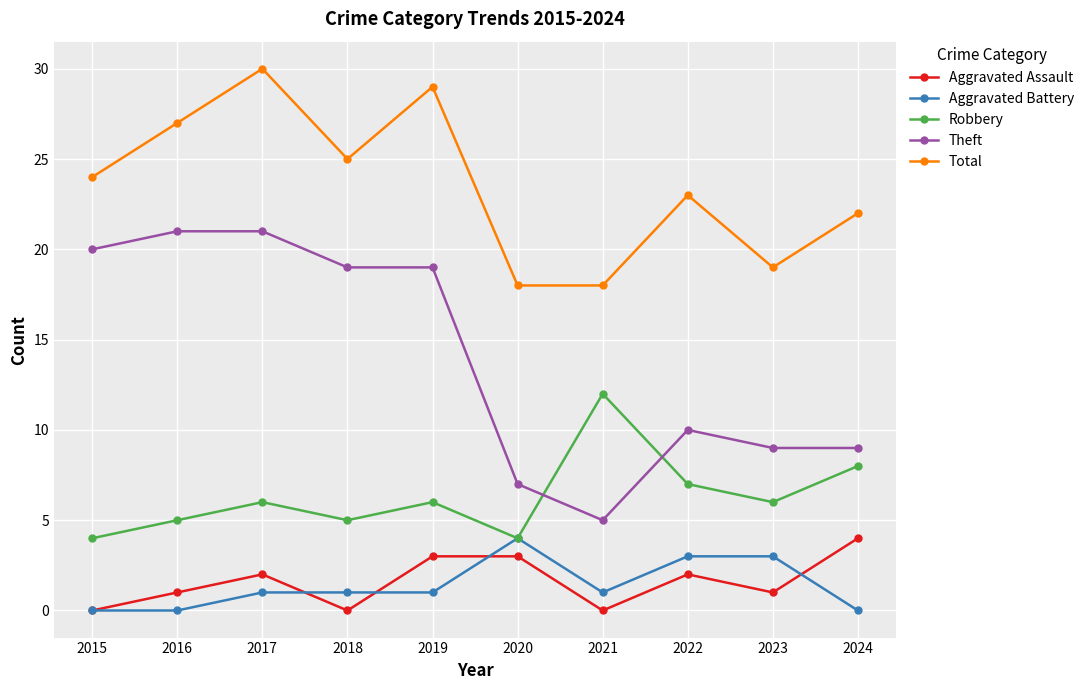

What is the greatest value displayed?

30